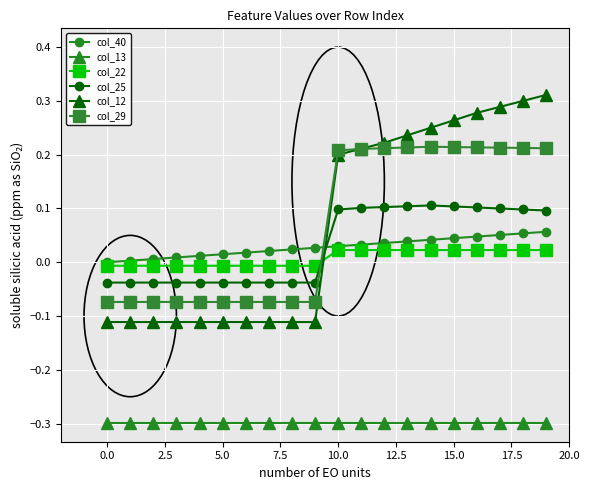

Which series has the widest spread of values?

col_12